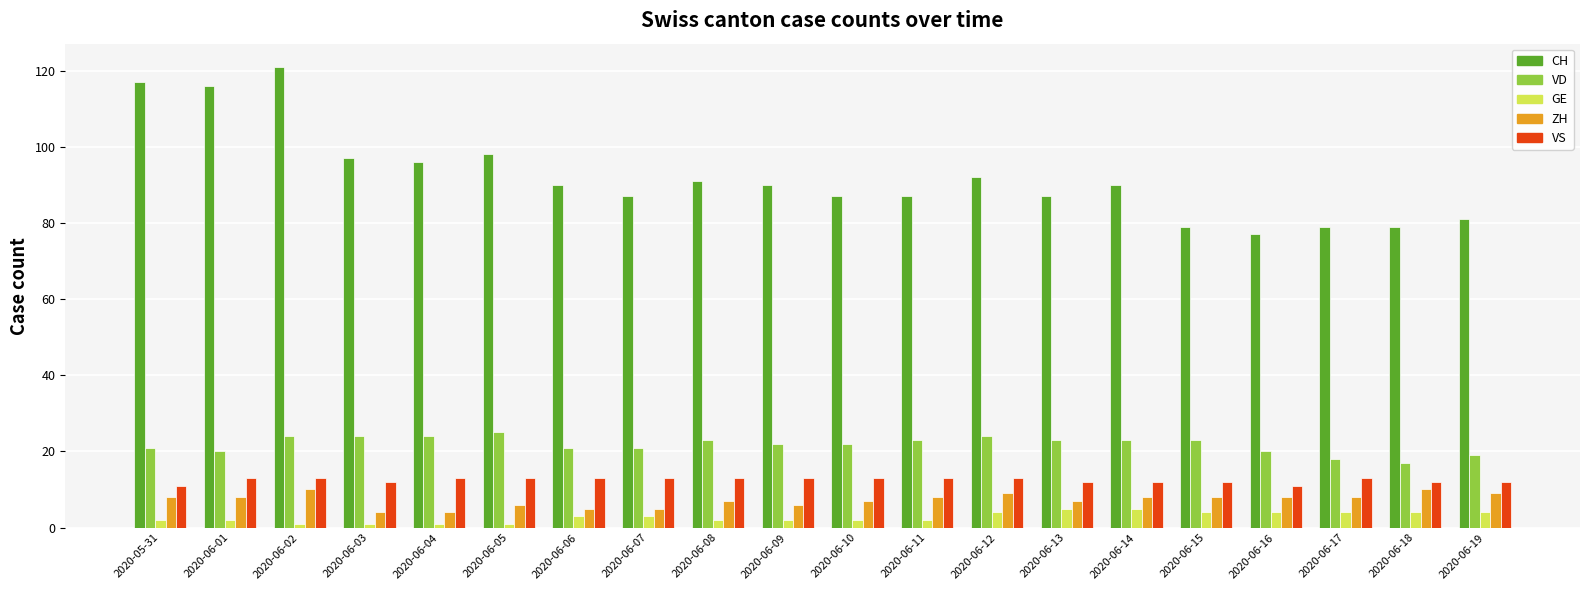

What value does the VD series have at 2020-06-03?

24